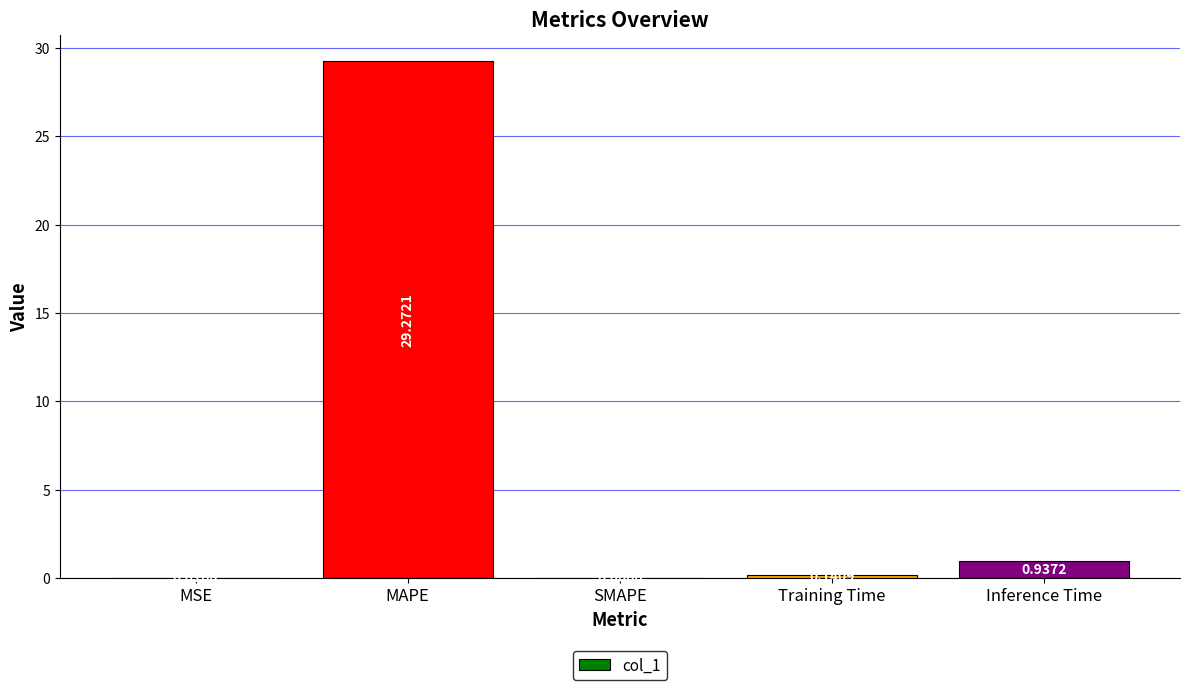

At which category does the chart reach its peak across all series?

MAPE